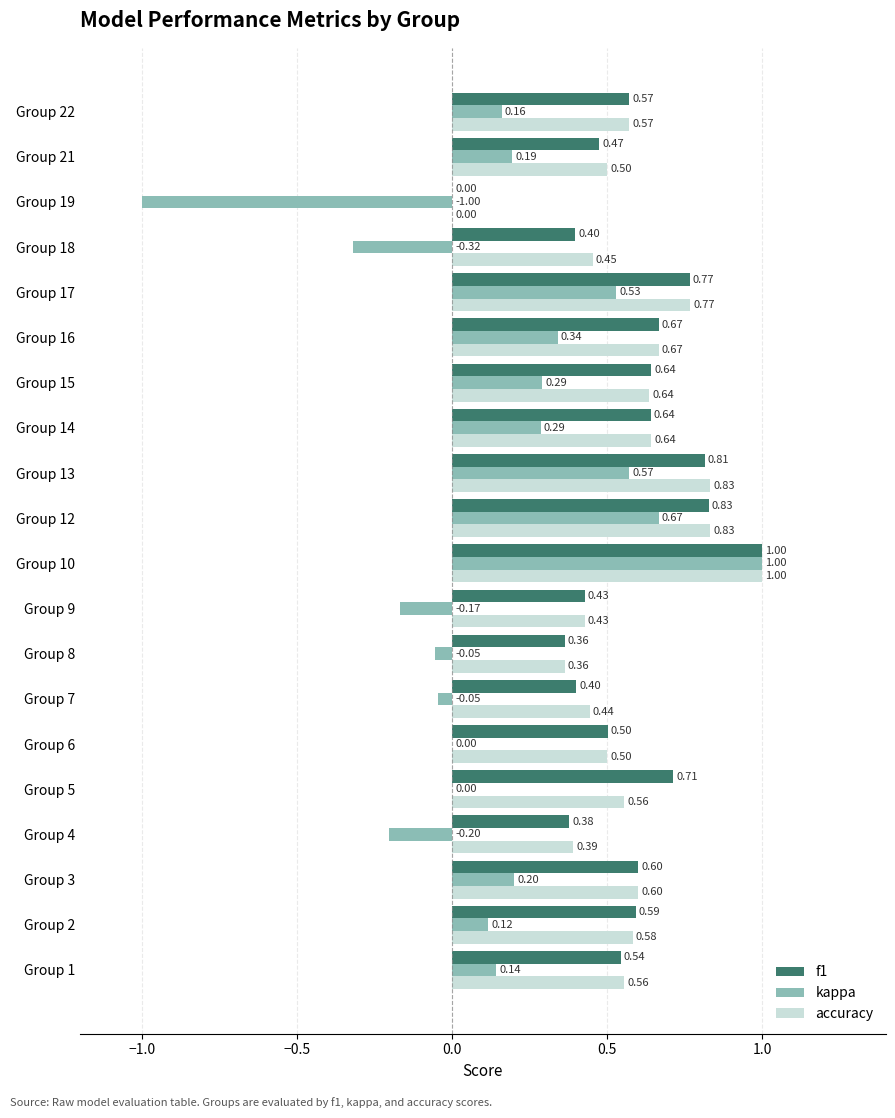

At which category is the sum across all series the highest?

Group 10